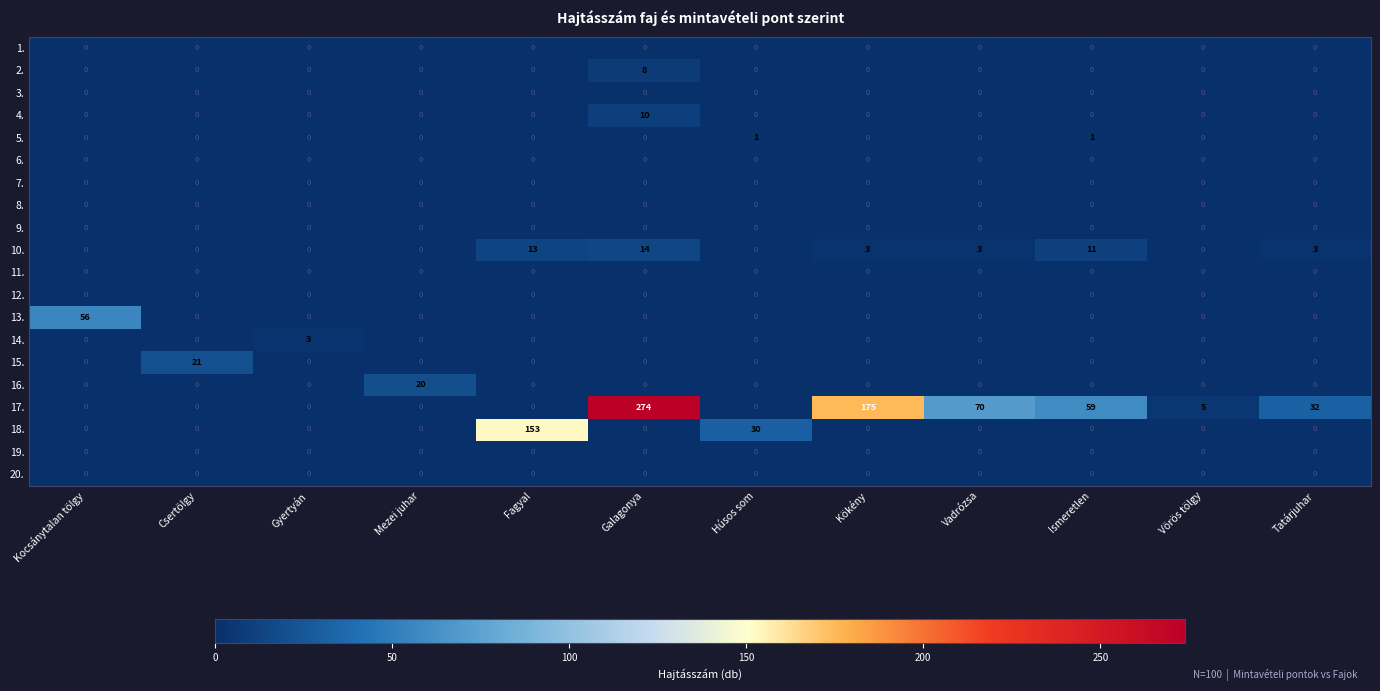

Which category has the highest value across all series?

Galagonya